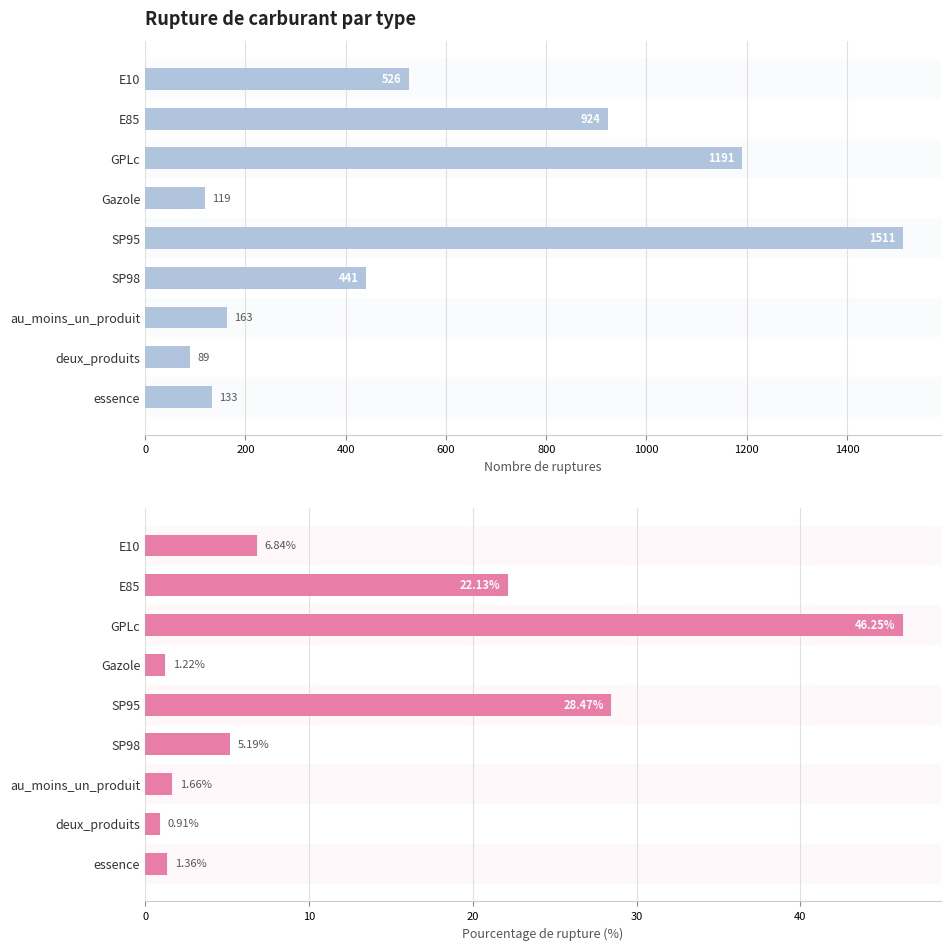

Which series has the widest spread of values?

nombre_rupture